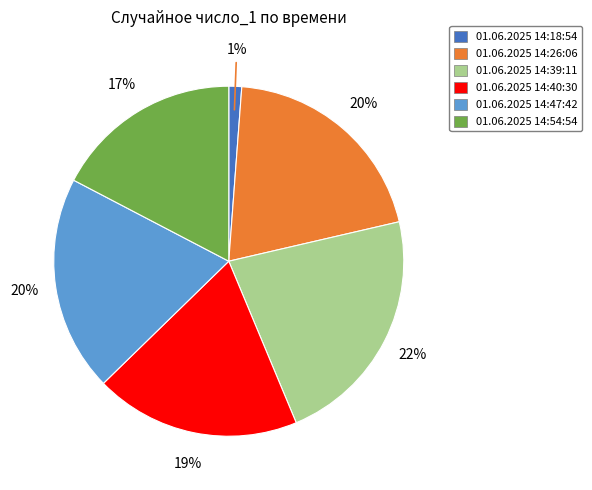

Combined, do 01.06.2025 14:39:11 and 01.06.2025 14:47:42 account for over 50%?

No